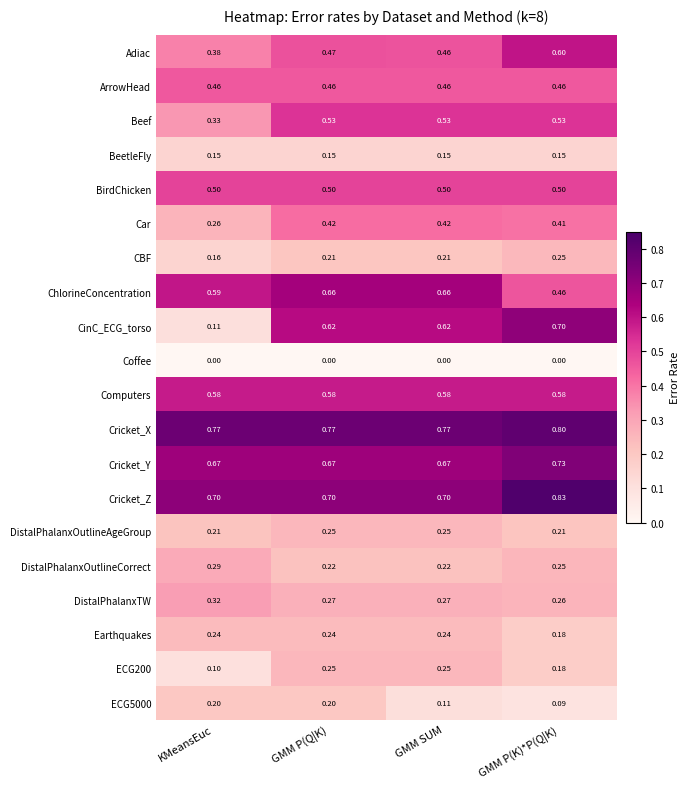

What is the total value across all series at GMM P(K)*P(Q|K)?

8.2